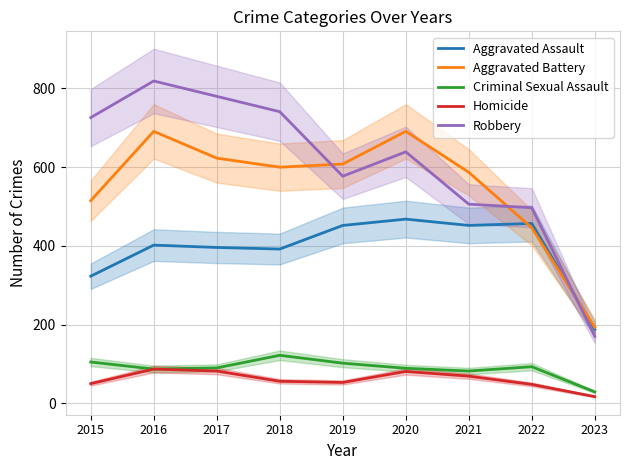

At 2023, list the series in order from smallest to largest.

Homicide, Criminal Sexual Assault, Robbery, Aggravated Assault, Aggravated Battery